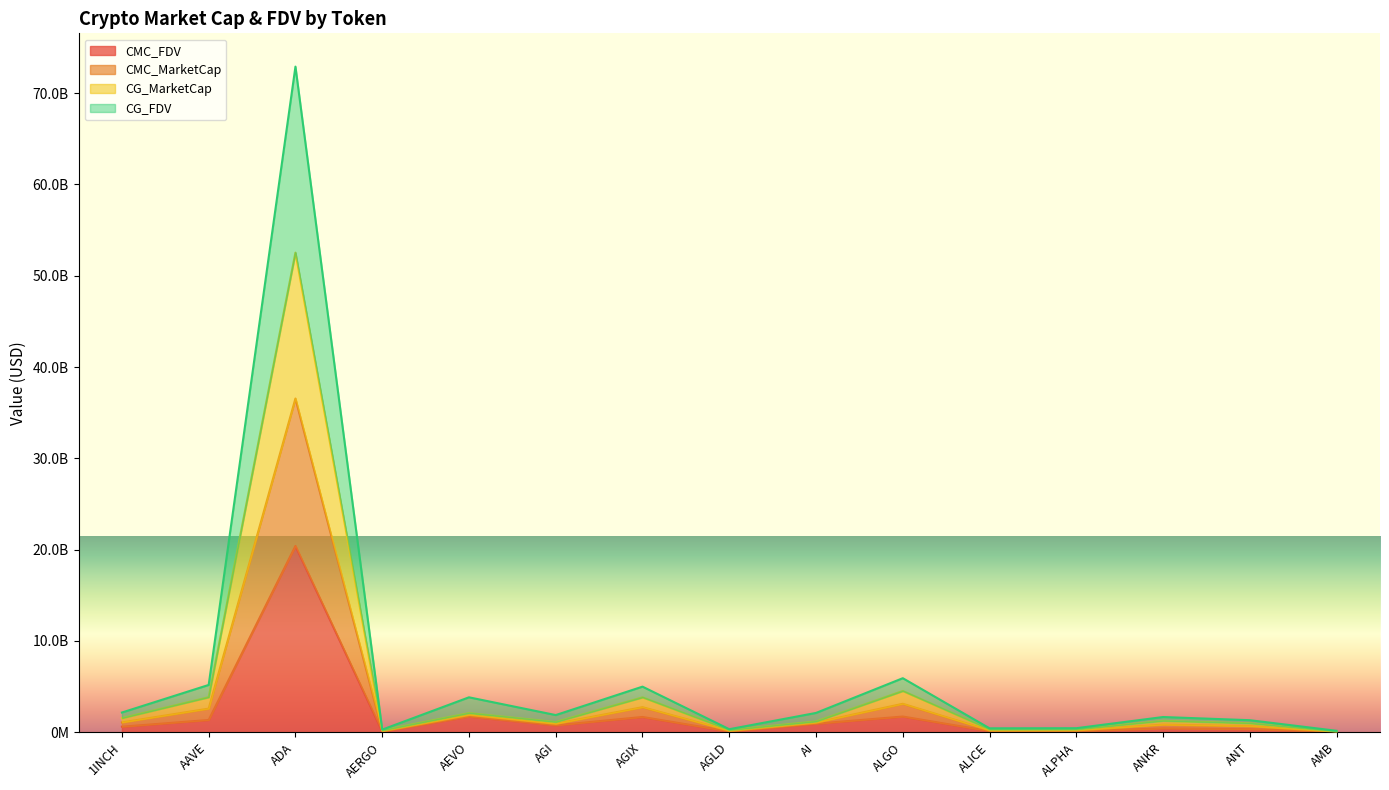

At how many categories does at least one series exceed 9443582785?

1